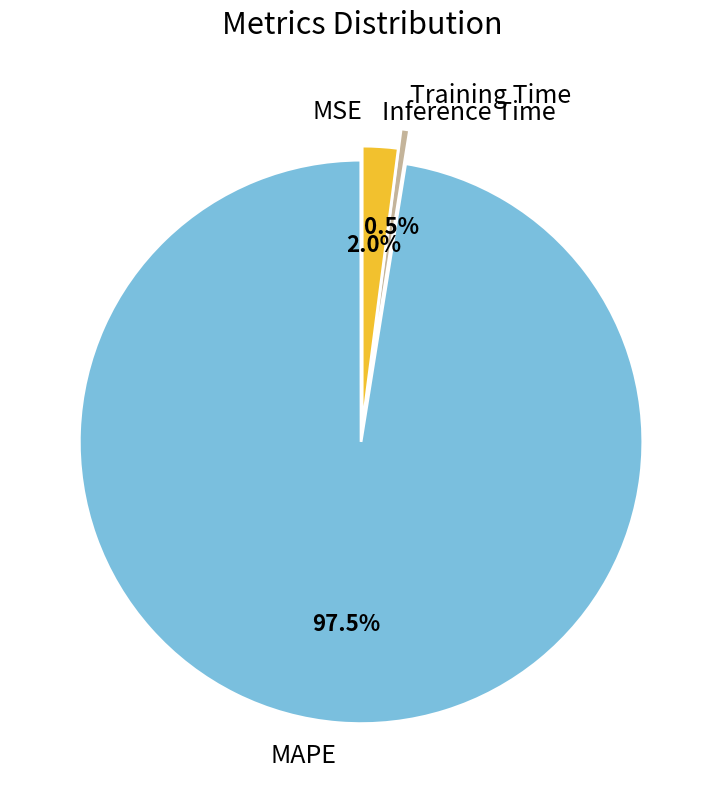

What portion of the pie excludes Training Time?

99.5%